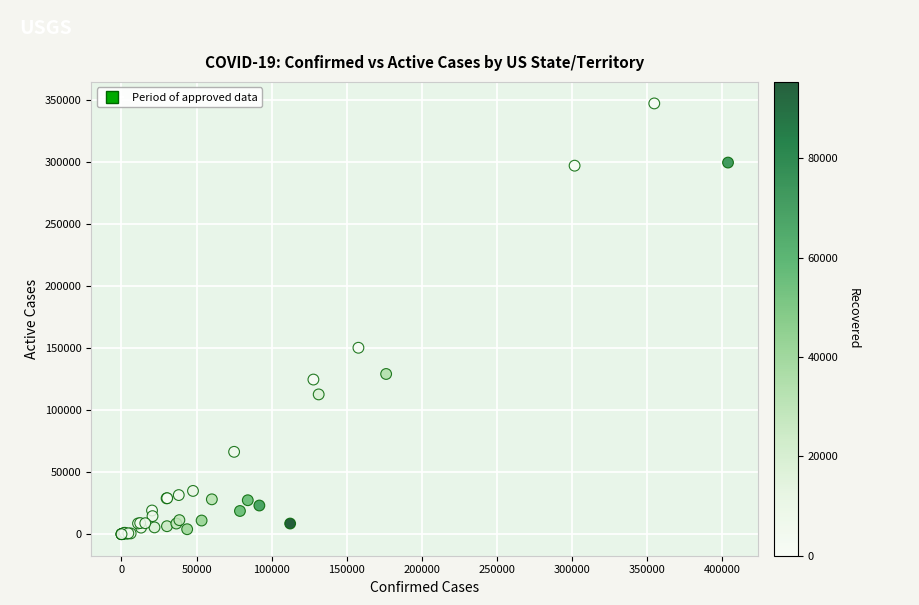

What Y value in the scatter plot is closest to 173755?

150398